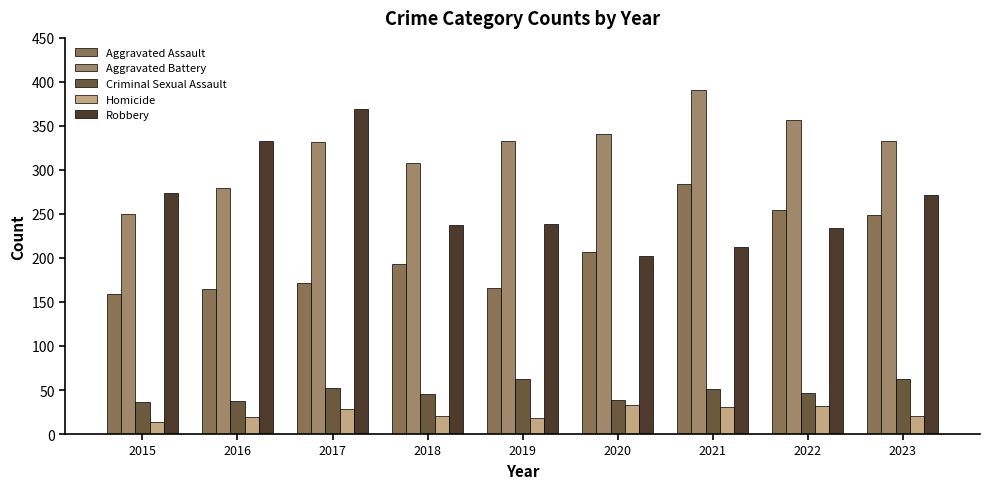

Count the number of categories in the chart.

9